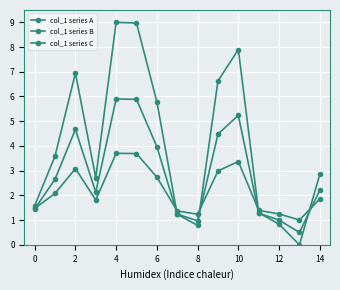

How many data points in col_1 series A are above 2?

9